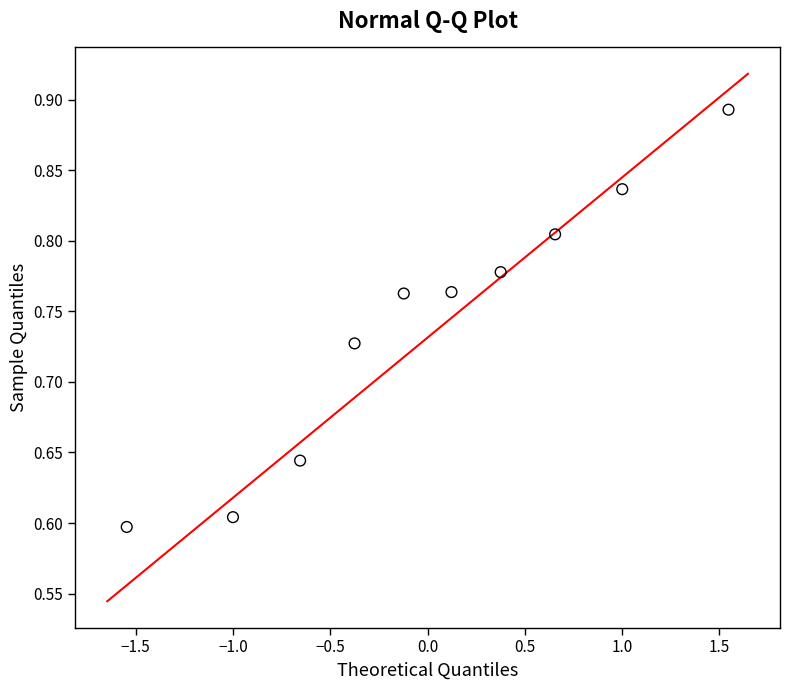

What is the range of Y values (max minus min)?

0.3